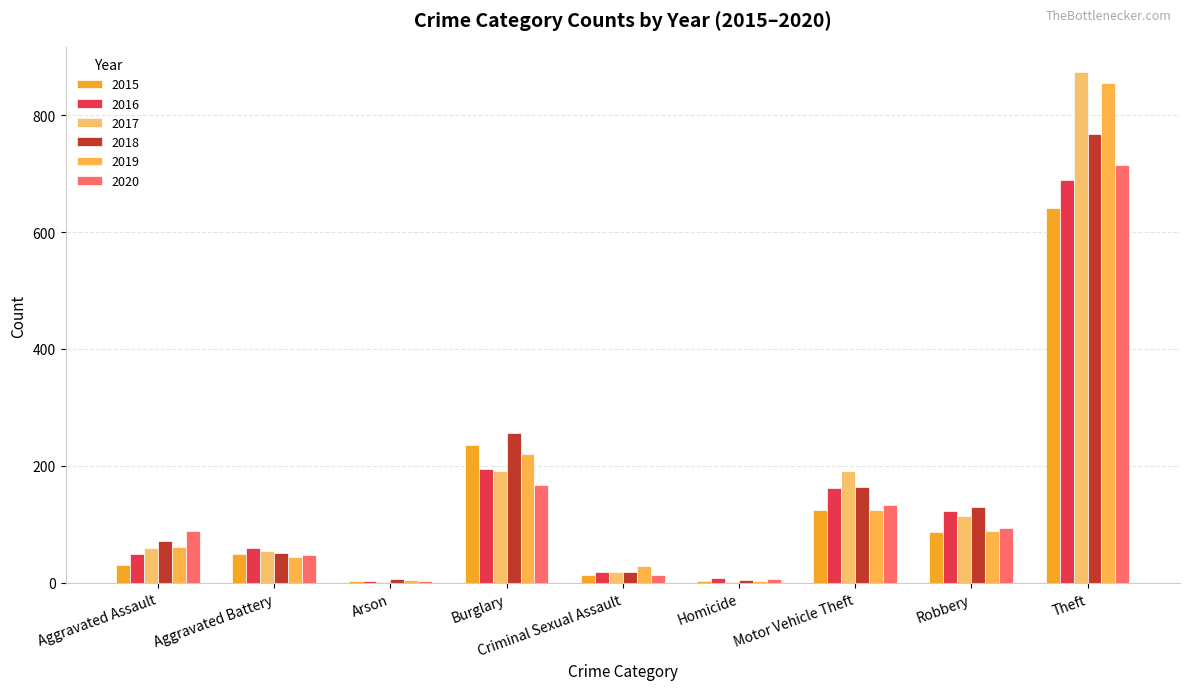

True or false: 2019 has a value of 3 at Homicide.

True